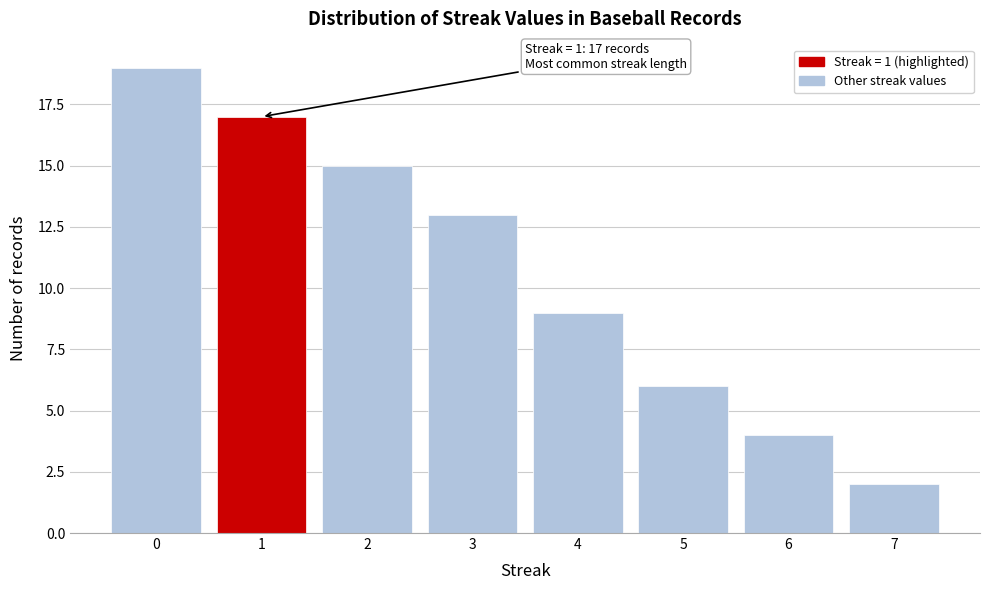

Which range on the x-axis has the tallest bar?

-0.5 to 0.5